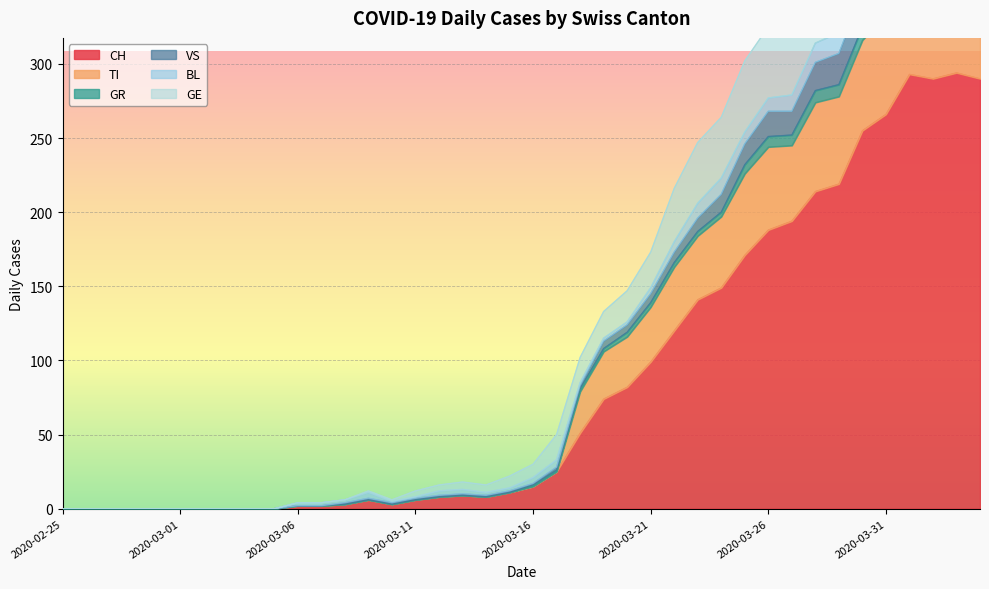

List the labels in order of GR value, largest first.

2020-04-01, 2020-04-02, 2020-04-03, 2020-04-04, 2020-03-31, 2020-03-30, 2020-03-29, 2020-03-28, 2020-03-27, 2020-03-26, 2020-03-25, 2020-03-24, 2020-03-23, 2020-03-22, 2020-03-21, 2020-03-20, 2020-03-19, 2020-03-18, 2020-03-17, 2020-03-16, 2020-03-15, 2020-03-13, 2020-03-12, 2020-03-09, 2020-03-14, 2020-03-11, 2020-03-08, 2020-03-10, 2020-03-06, 2020-03-07, 2020-02-25, 2020-02-26, 2020-02-27, 2020-02-28, 2020-02-29, 2020-03-01, 2020-03-02, 2020-03-03, 2020-03-04, 2020-03-05